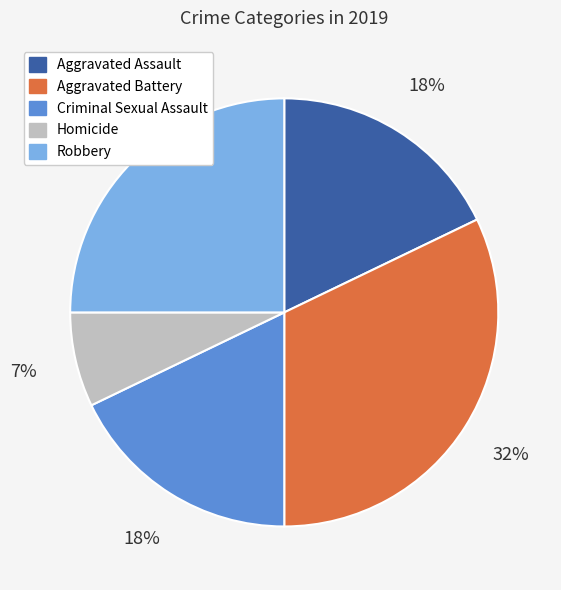

To the nearest percent, what percentage of the pie is Homicide?

7%